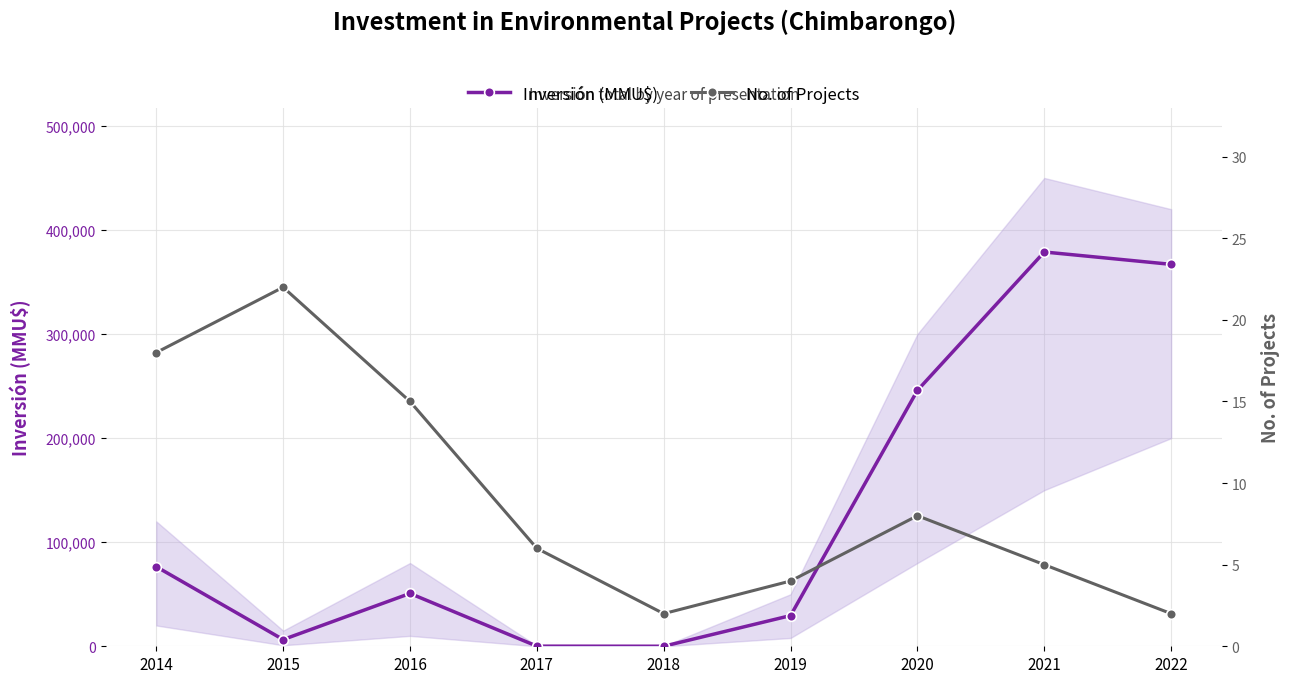

At which category is the sum across all series the highest?

2021